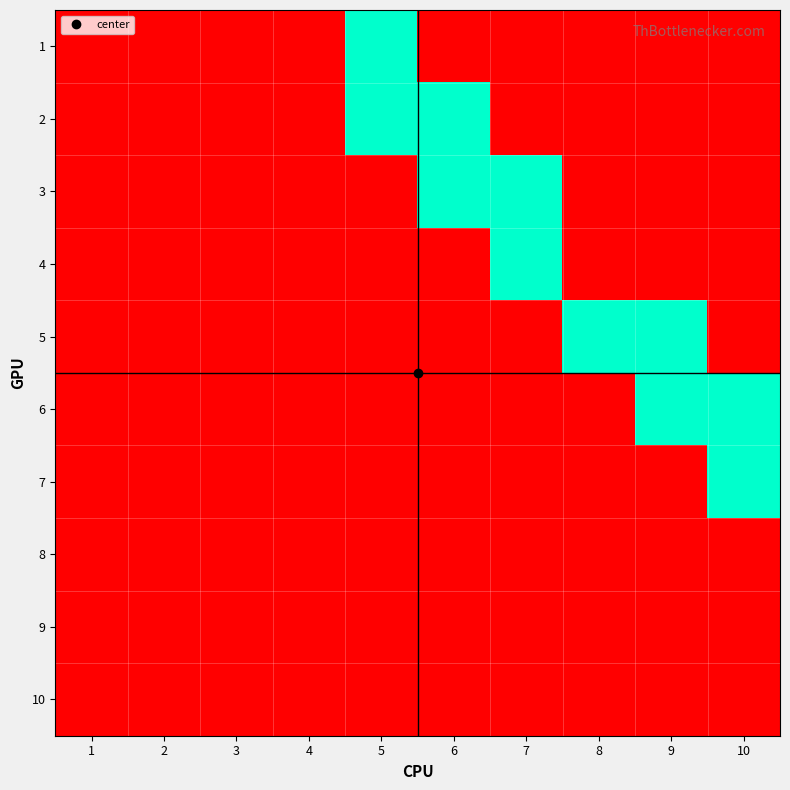

At how many categories does at least one series exceed 0?

6